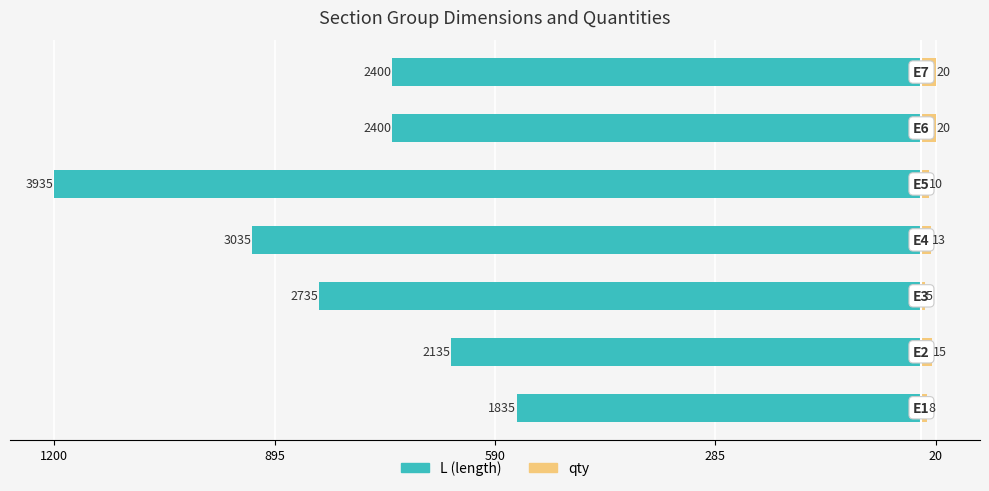

How many values in the L series are below -731?

5